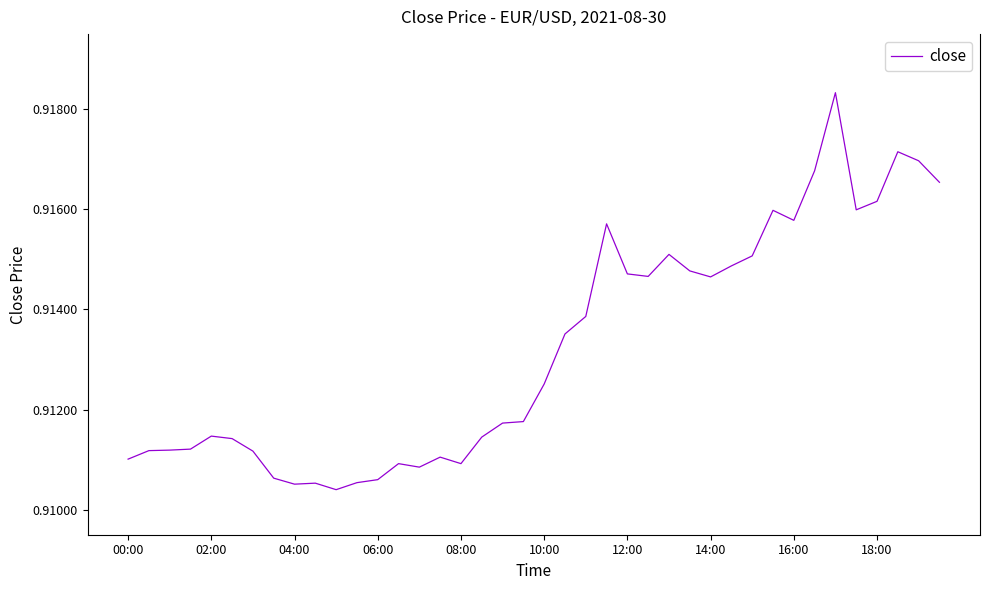

How many lines are shown in the chart?

1